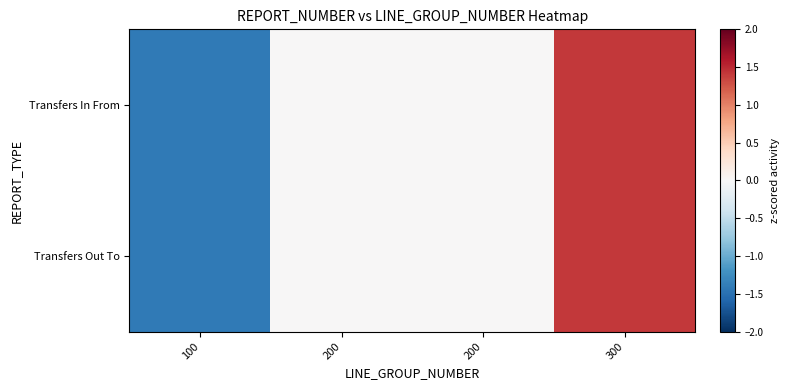

How many distinct data groups are displayed?

2